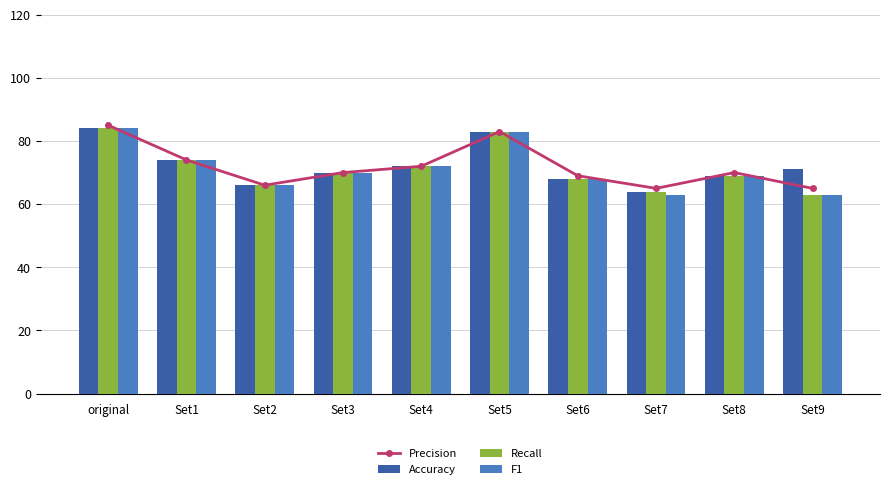

What is the maximum value for F1?

84